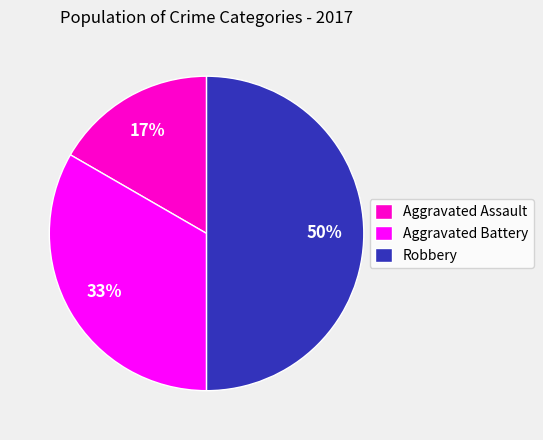

How many slices are in this pie chart?

3